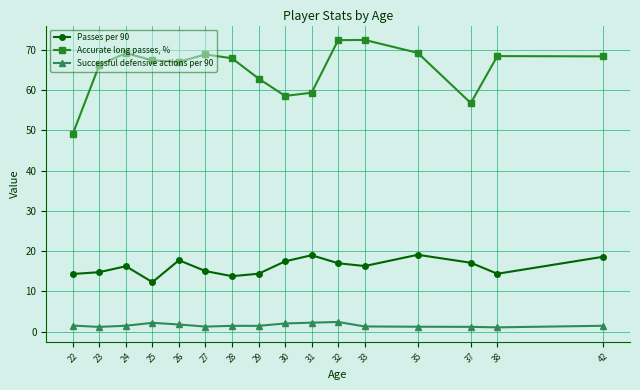

Is the value of Passes per 90 at 38 greater than the value of Successful defensive actions per 90 at 32?

Yes